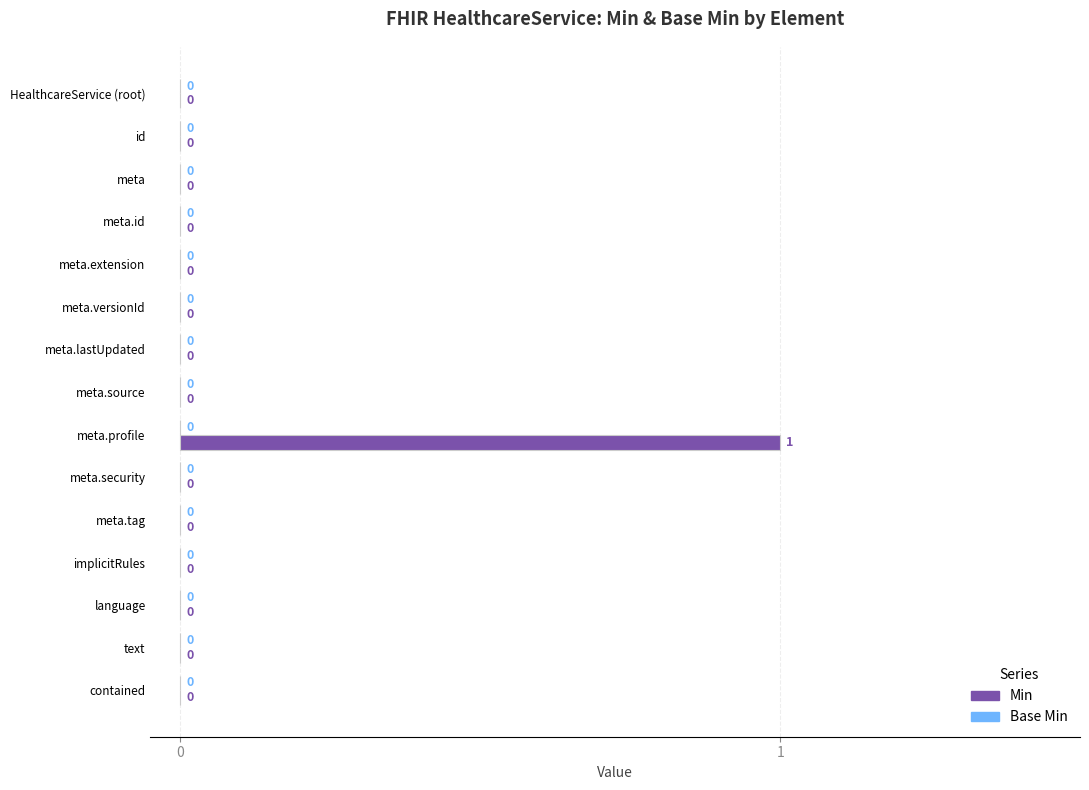

How many distinct data groups are displayed?

1